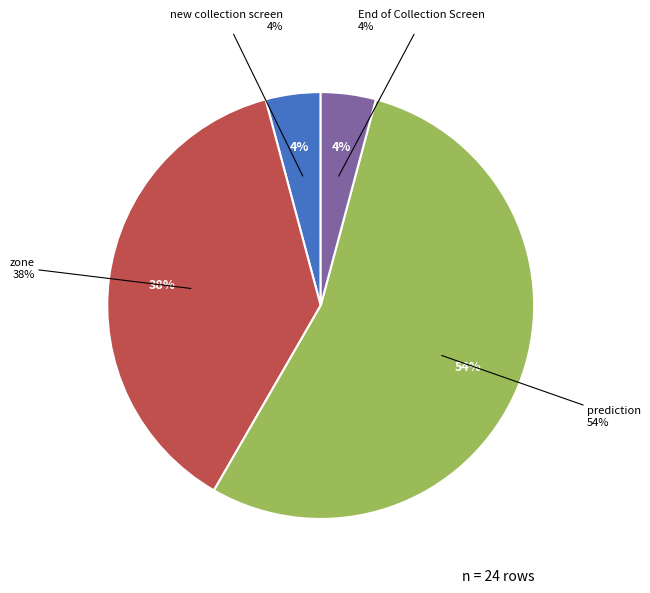

Which slice is the largest?

prediction